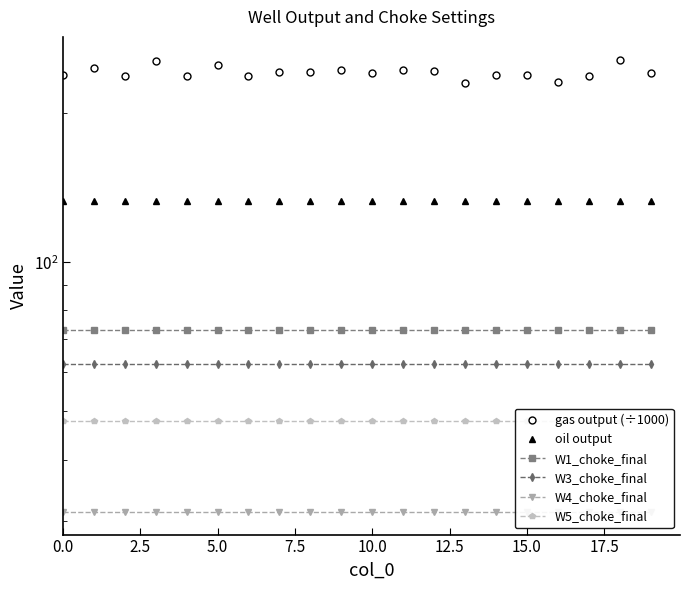

Count the number of categories in the chart.

20